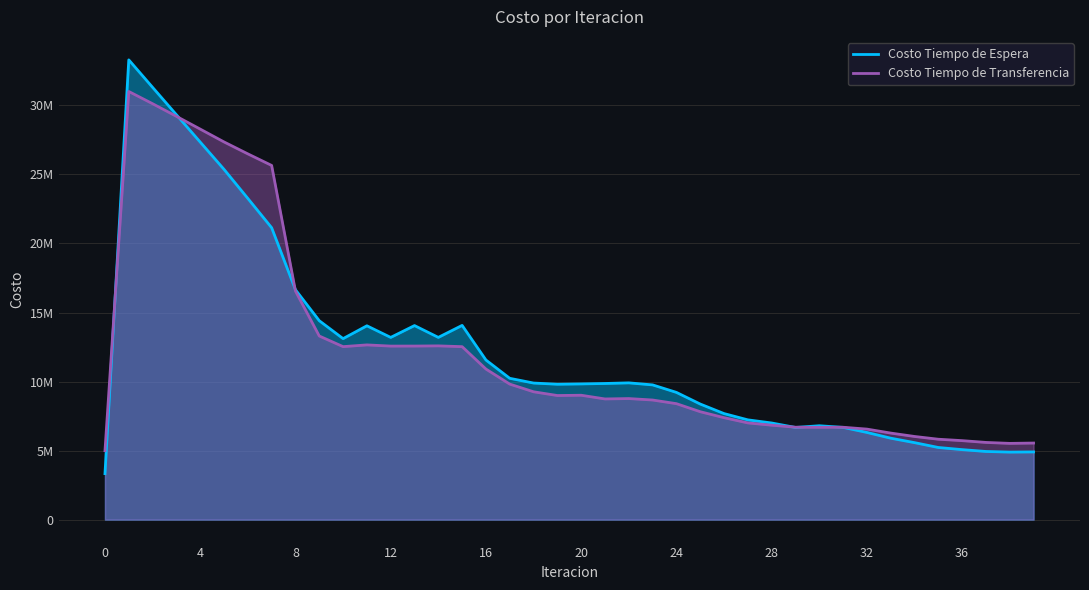

What is the difference between the maximum and minimum values in the Costo Tiempo de Transferencia series?

26018473.6